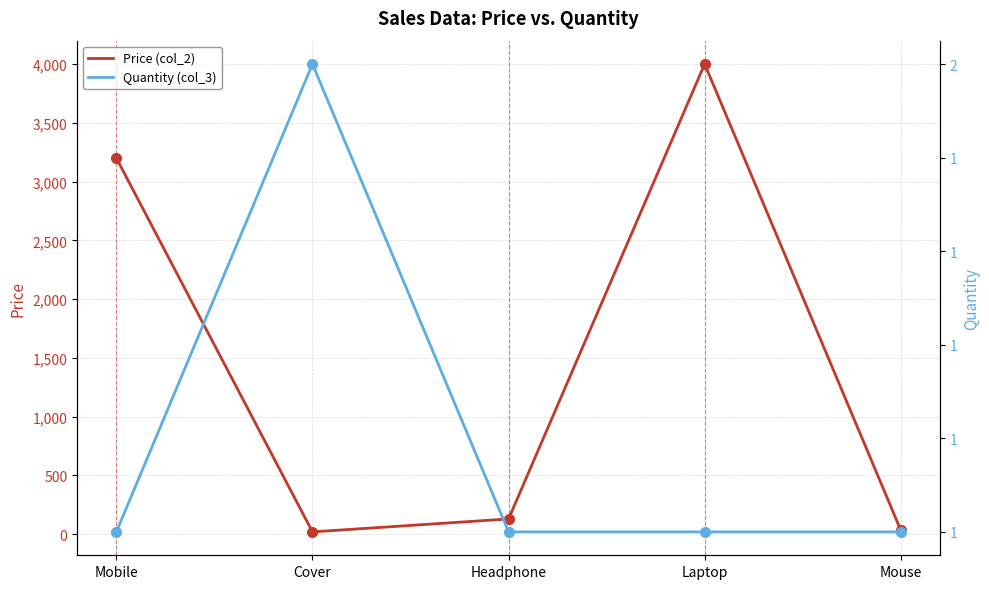

Count the Quantity (col_3) values in the range 1 to 2.

5